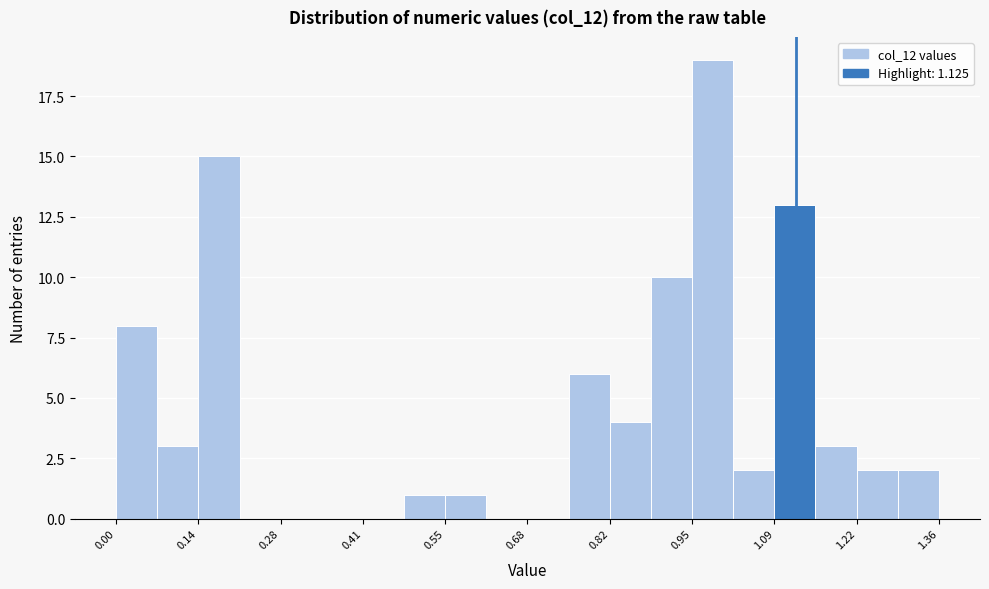

Read against the x-axis, roughly where is the centre of the tallest bar?

0.98